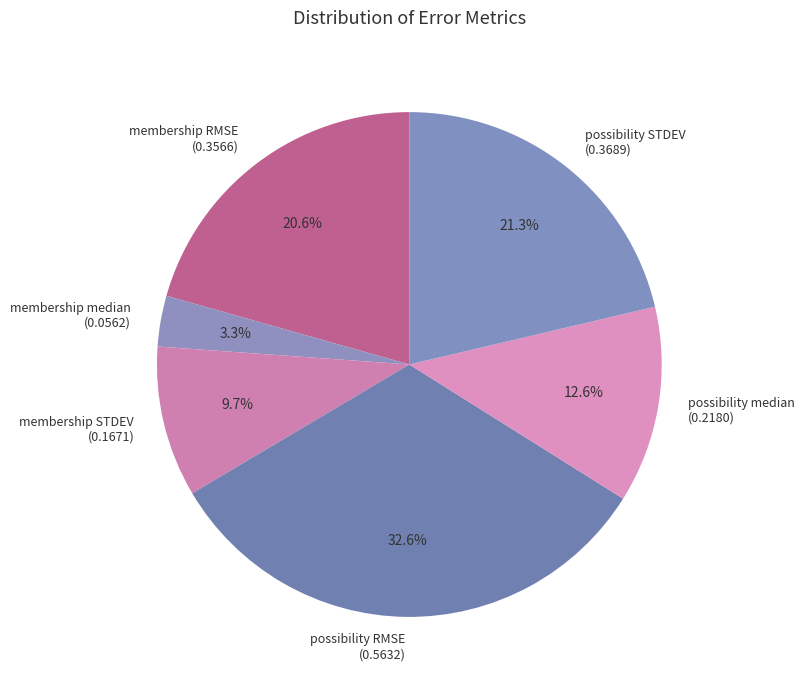

To the nearest percent, what portion does membership STDEV represent?

10%